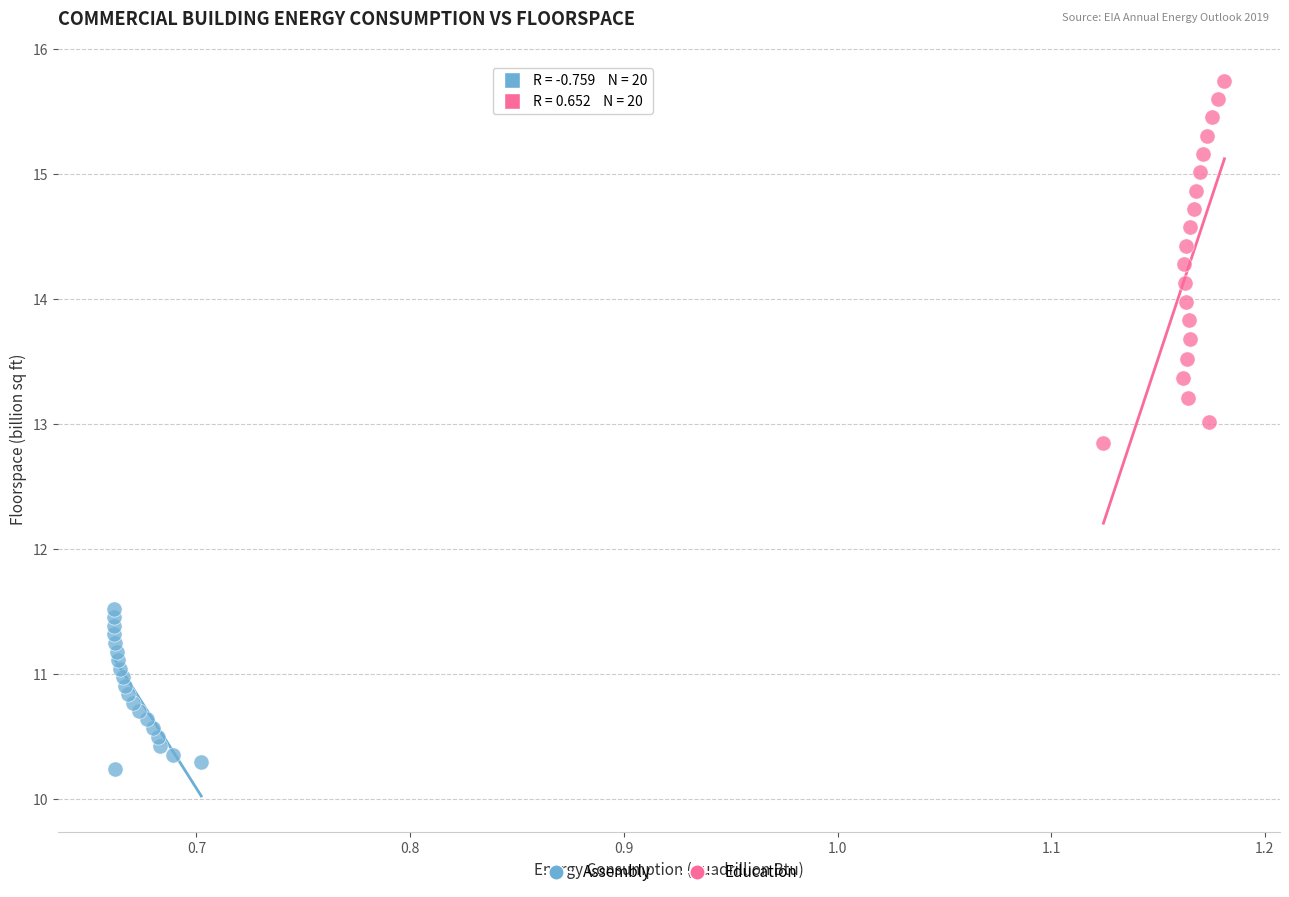

Which series contains the lowest Y value?

Assembly